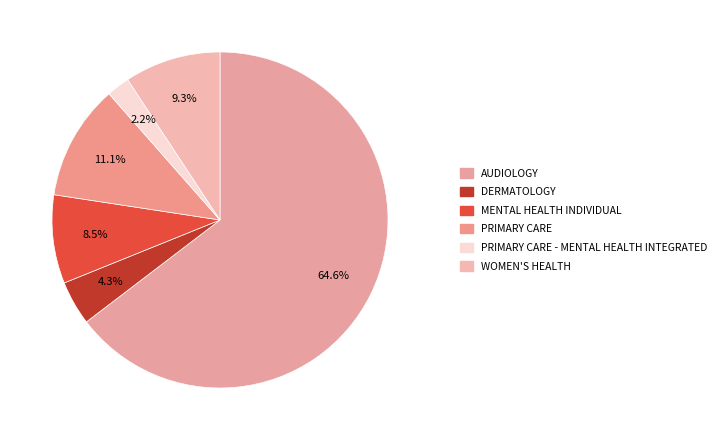

What is the ratio of the value at WOMEN'S HEALTH to the value at MENTAL HEALTH INDIVIDUAL?

1.1